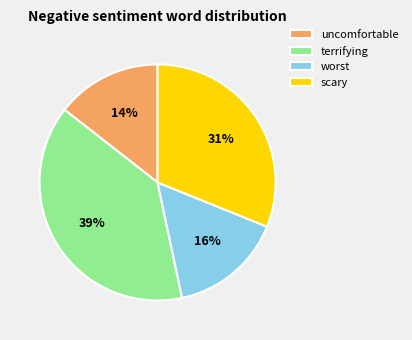

To the nearest percent, what percentage of the pie is scary?

31%